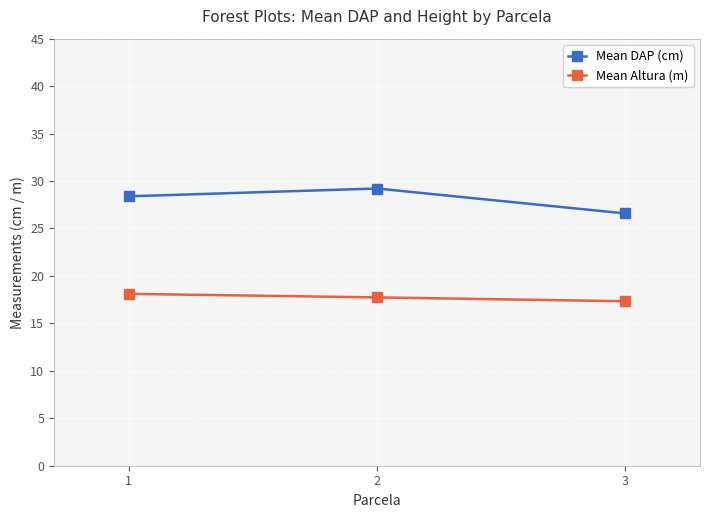

What is the lowest value of the Mean Altura (m) series?

17.3